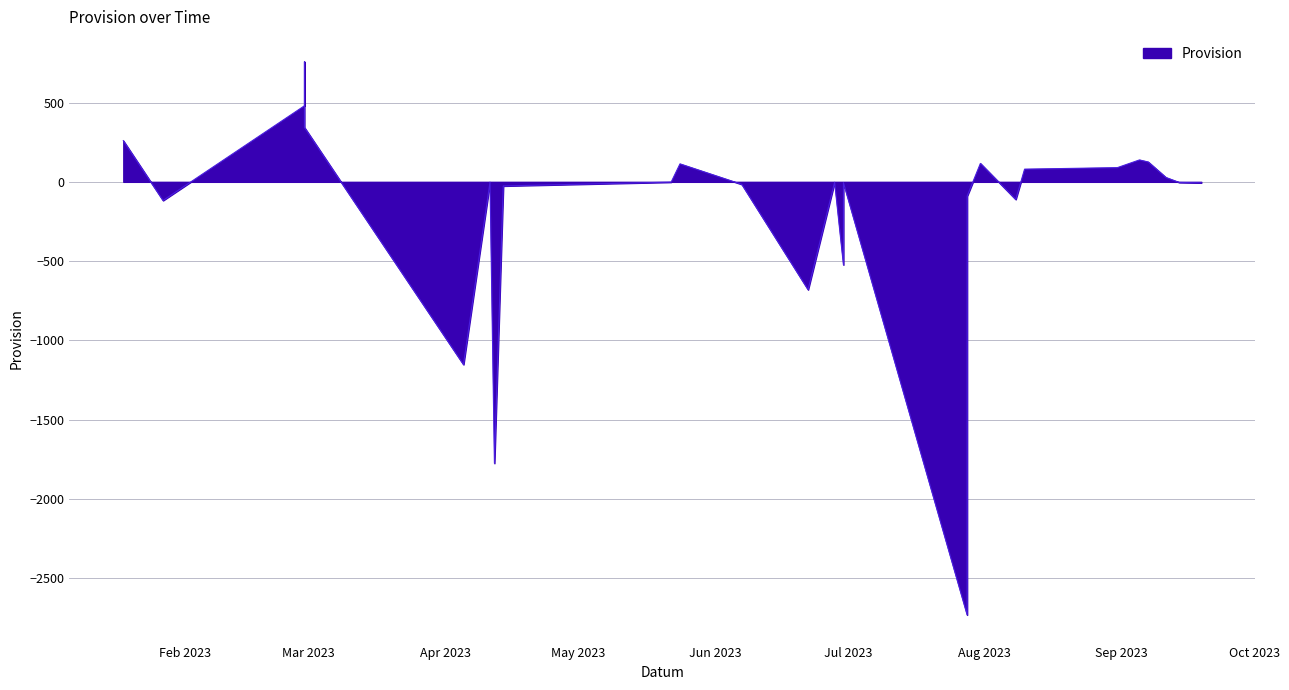

What is the change in value from 2023-06-07 to 2023-07-28?

-74.0